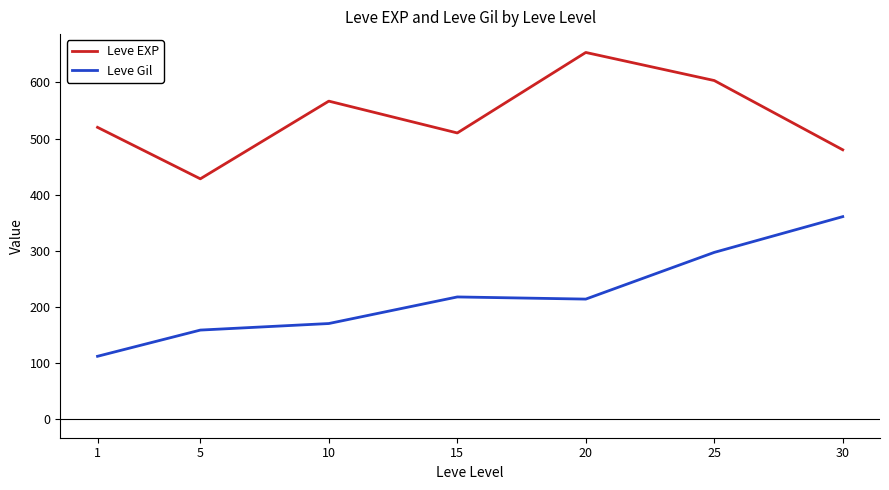

Is this an area chart (filled region under the line)?

No